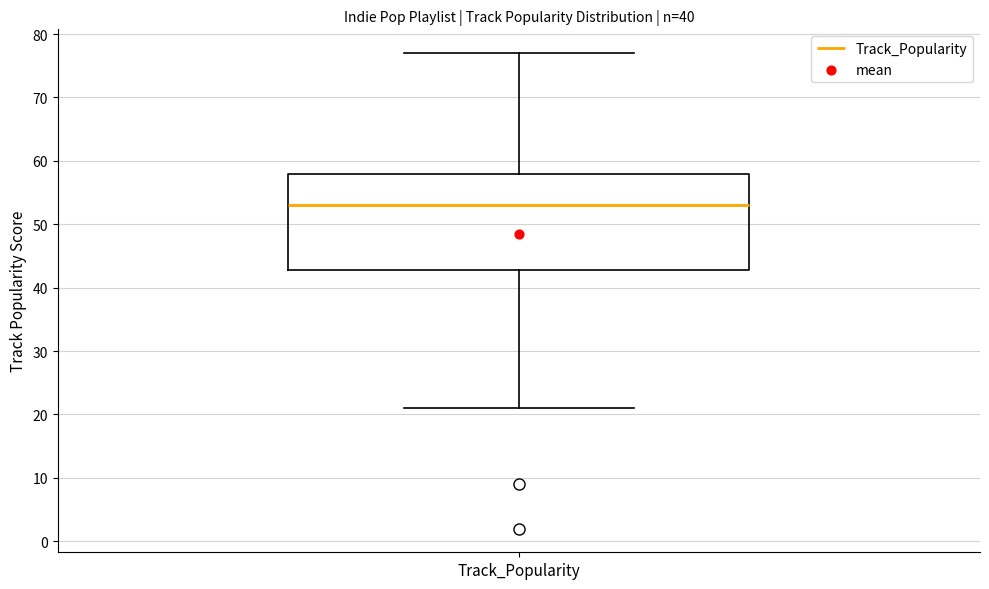

Where does the lower whisker of the box for Track_Popularity end on the y-axis? The values are not printed on the chart, so give them approximately, as read against the axis.

21